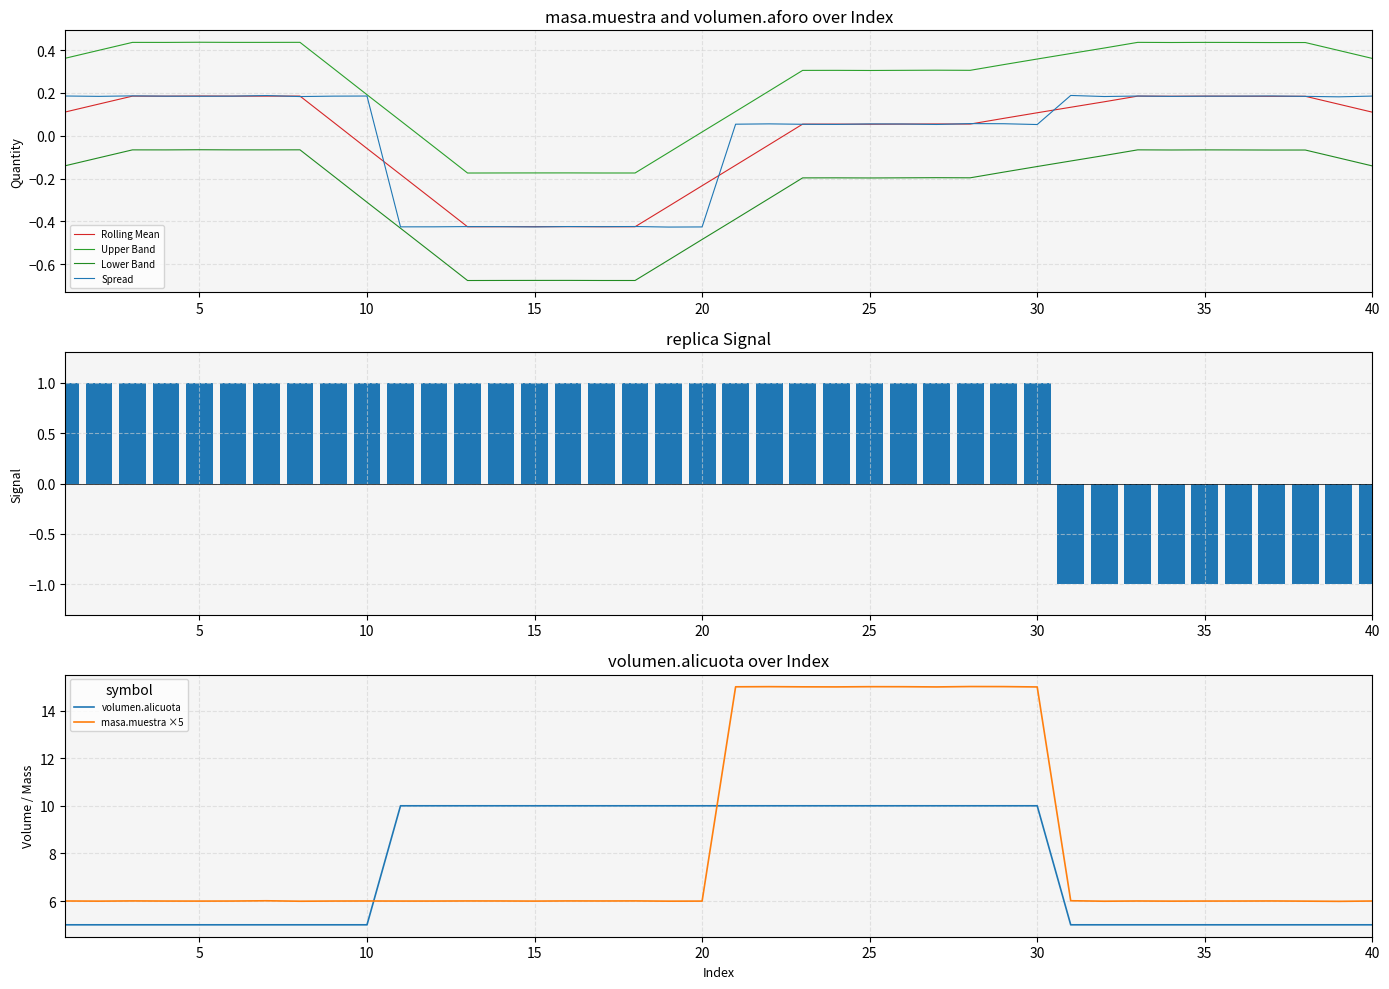

Which has a higher value, 31 or 20?

31